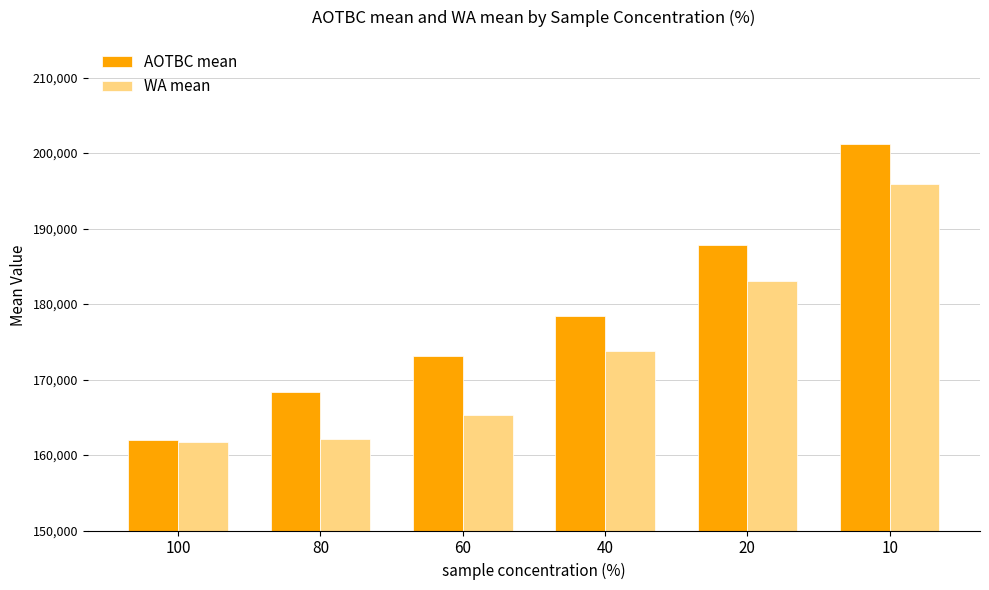

At which label is AOTBC mean closest to 181585?

40